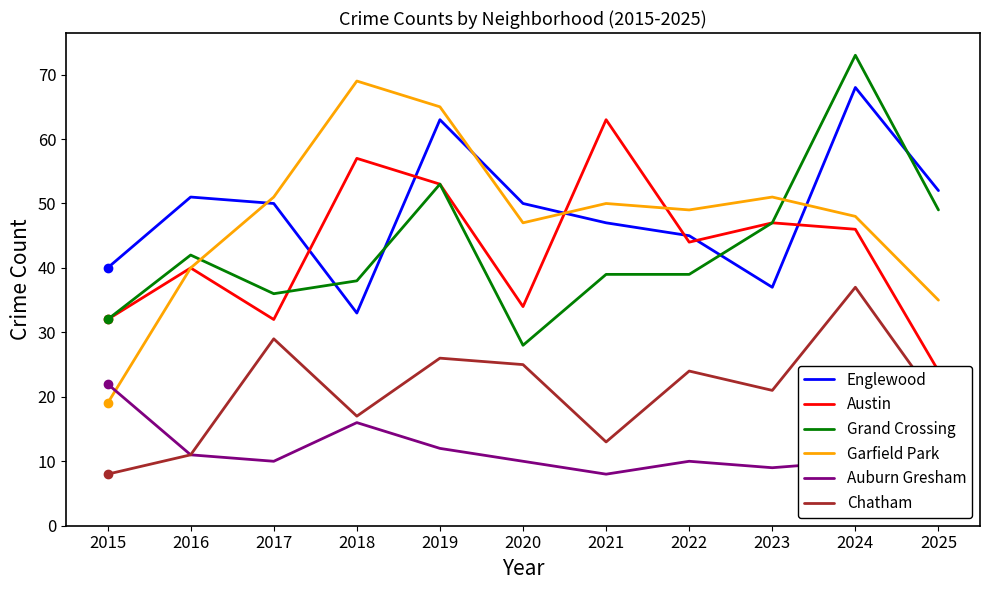

At which label is Chatham closest to 22?

2023